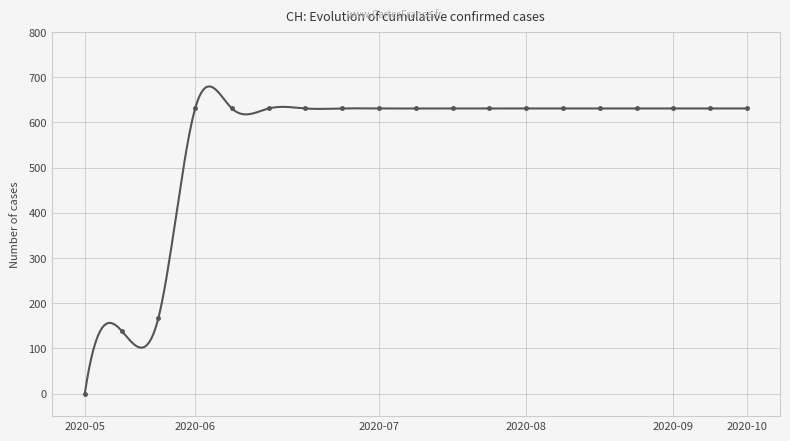

Which has a higher value, 2020-10-07 or 2020-06-04?

2020-10-07